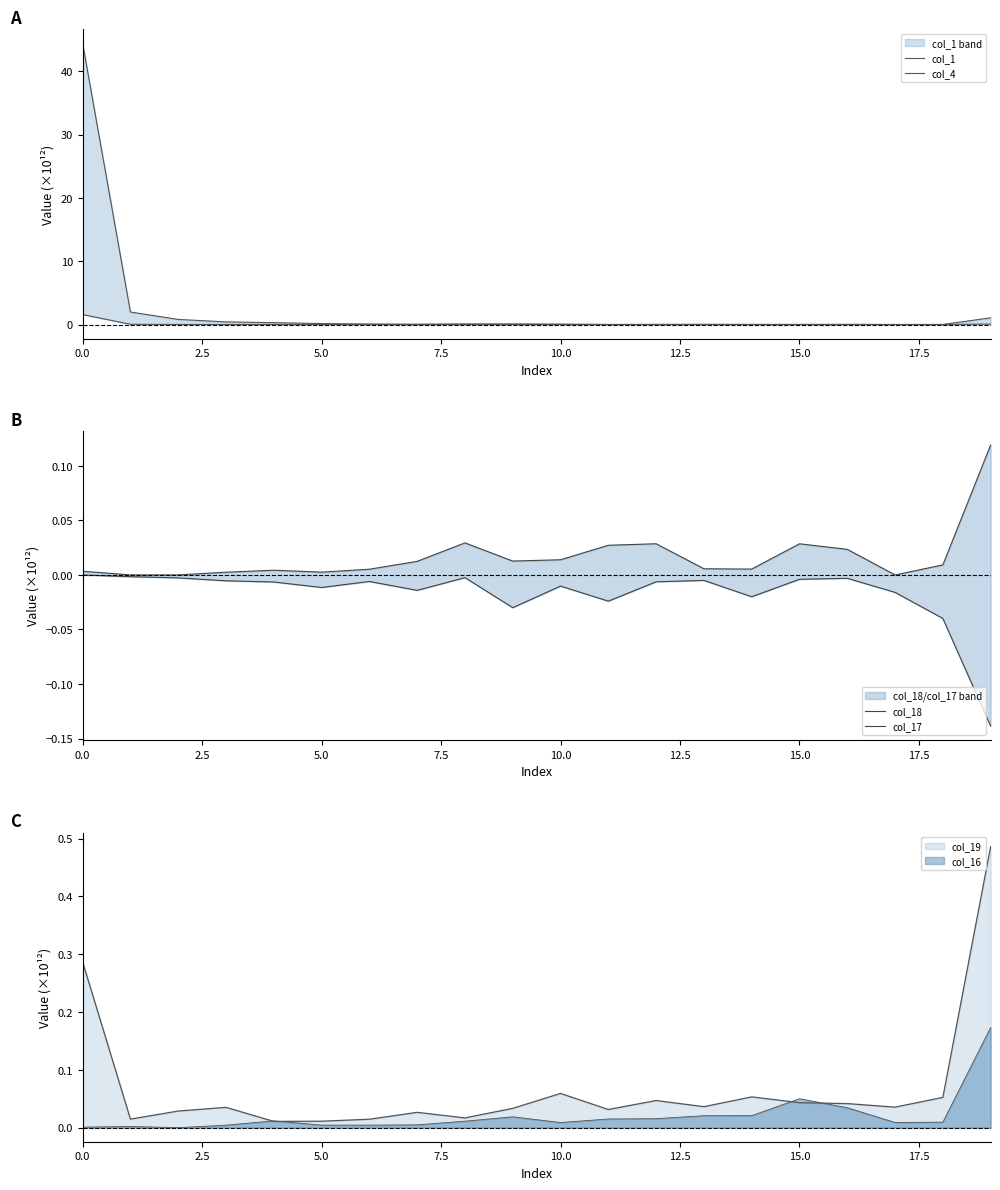

True or false: col_4 has a value of 0.0 at 17.

True